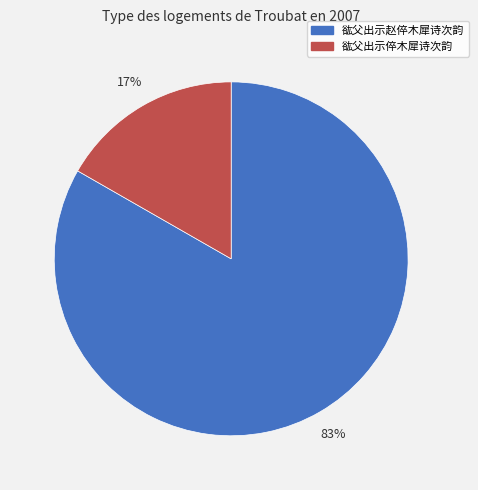

Which category has the biggest portion of the pie?

谹父出示赵倅木犀诗次韵